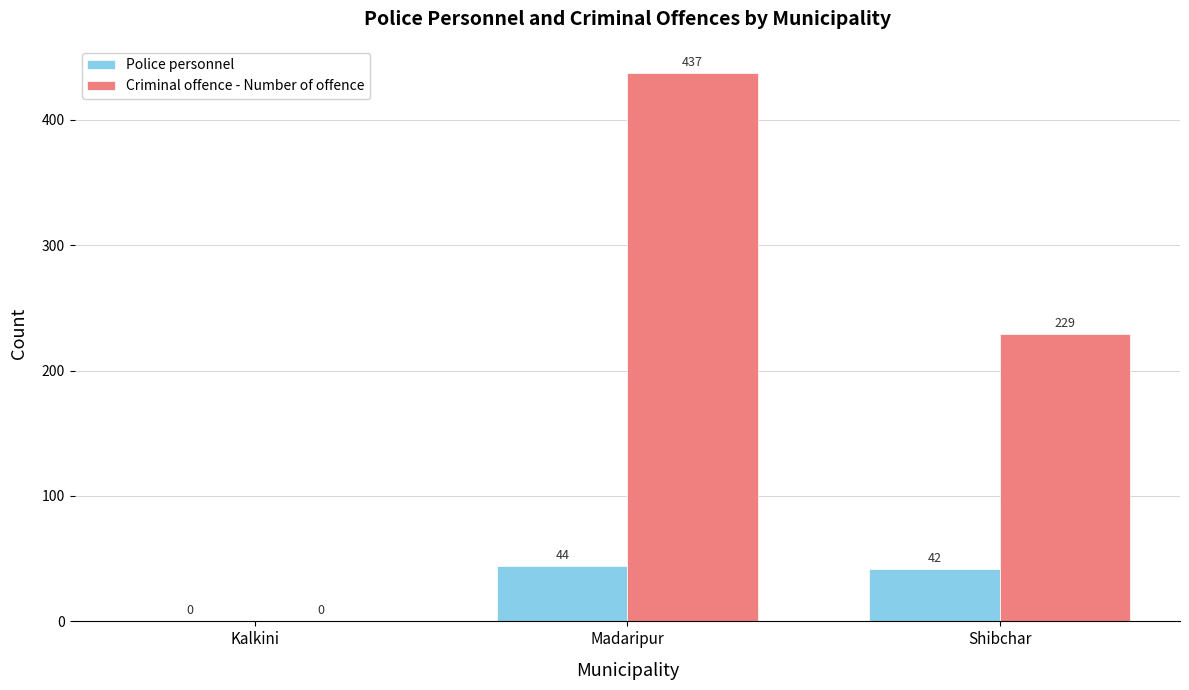

What is the maximum value shown in the chart?

437